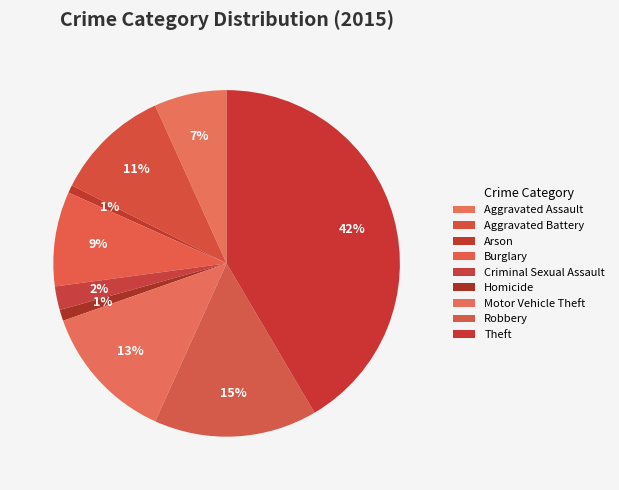

The Robbery slice represents 22% of the pie. True or false?

False